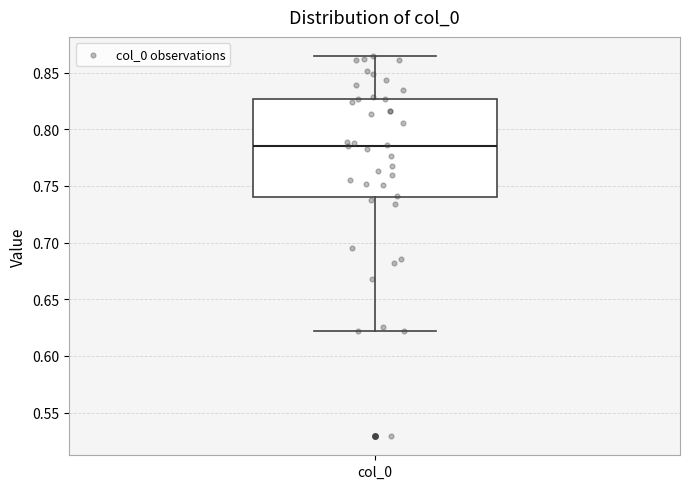

Read this box plot against the y-axis: the position of the median line, the range covered by the box, and the ends of both whiskers. The values are not printed on the chart, so give them approximately, as read against the axis.

median 0.785, box 0.740 to 0.825, whiskers 0.620 to 0.865